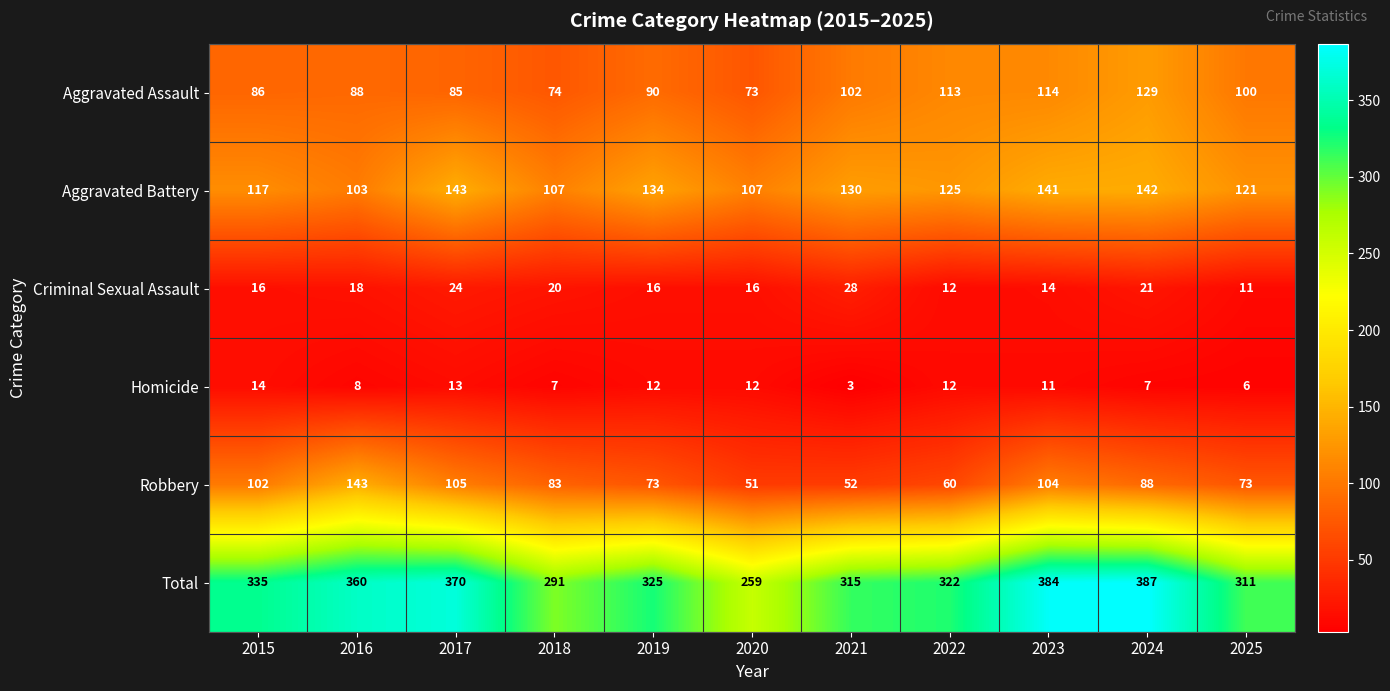

Where does the Robbery series first go above 83?

2015